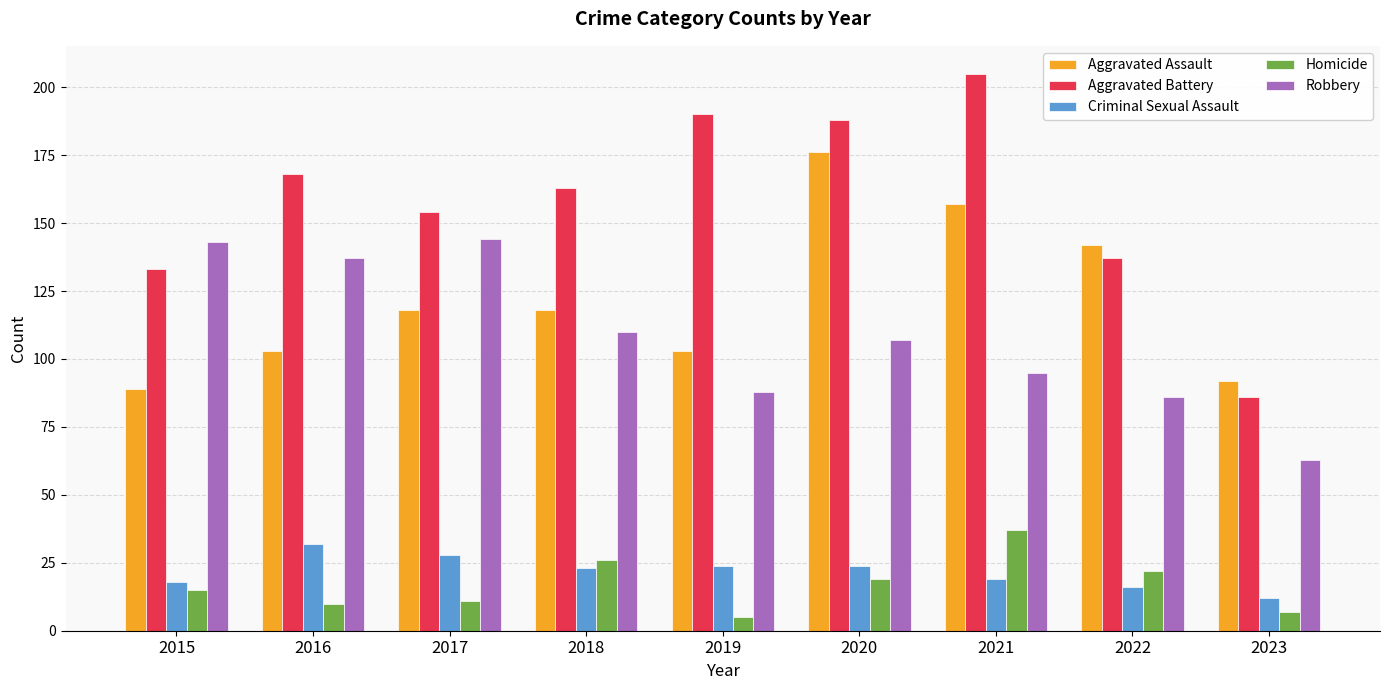

At which label is Robbery closest to 103?

2020